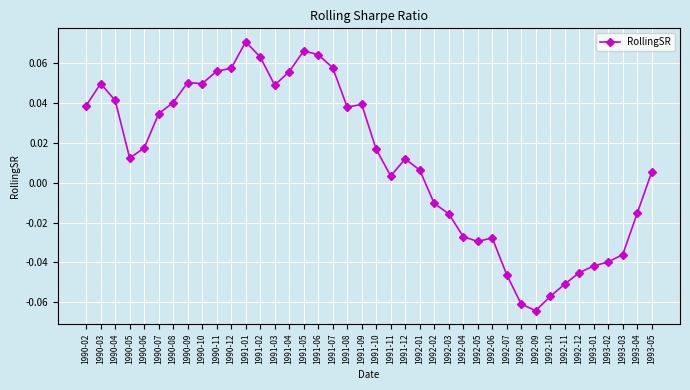

Between 1993-05 and 1991-06, which is larger?

1991-06